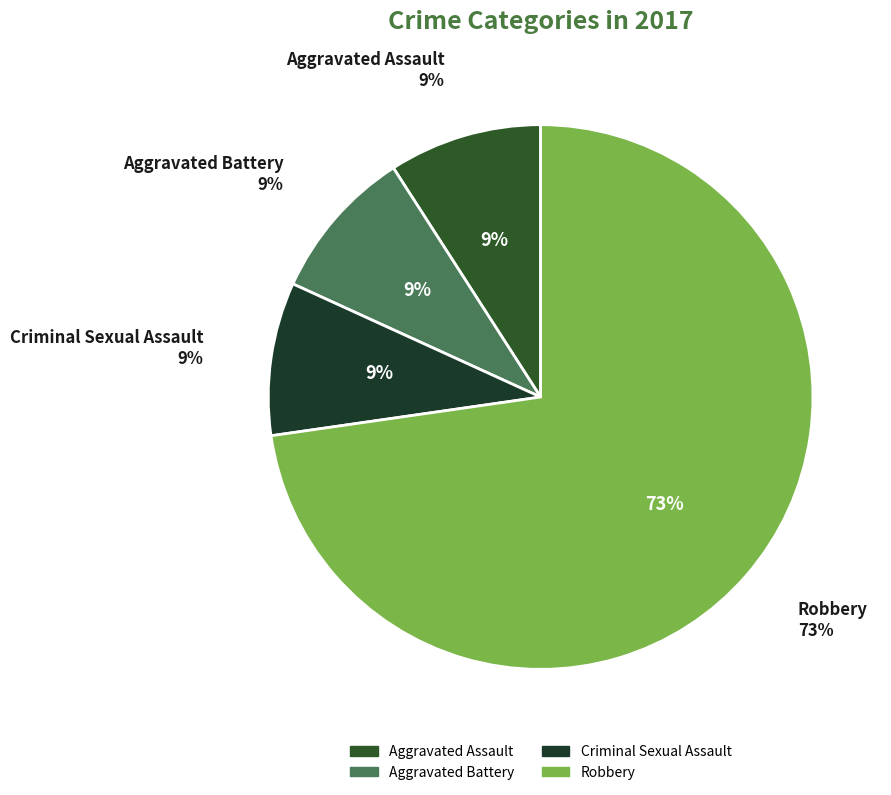

The Aggravated Battery slice represents 1% of the pie. True or false?

False